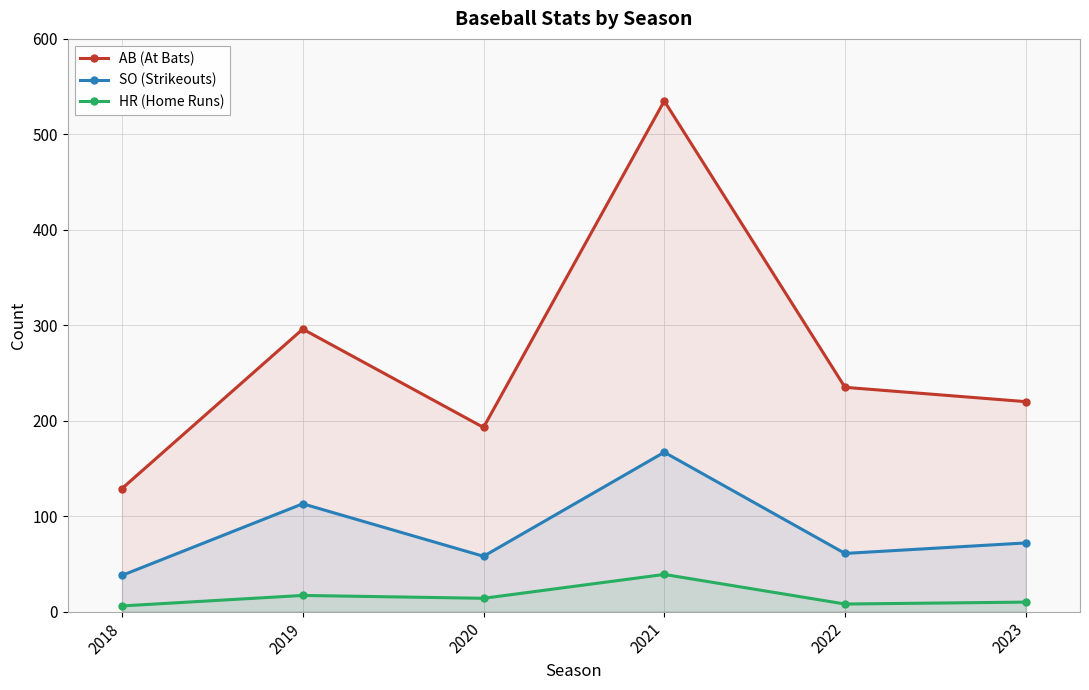

What is the value of the HR (Home Runs) point at the 5th from the left?

8